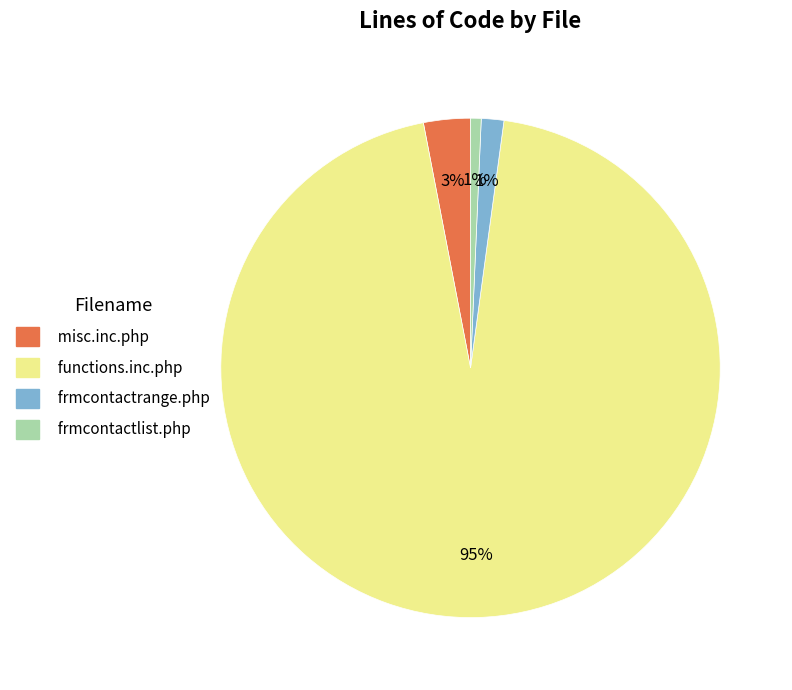

True or false: misc.inc.php accounts for 3% of the total.

True